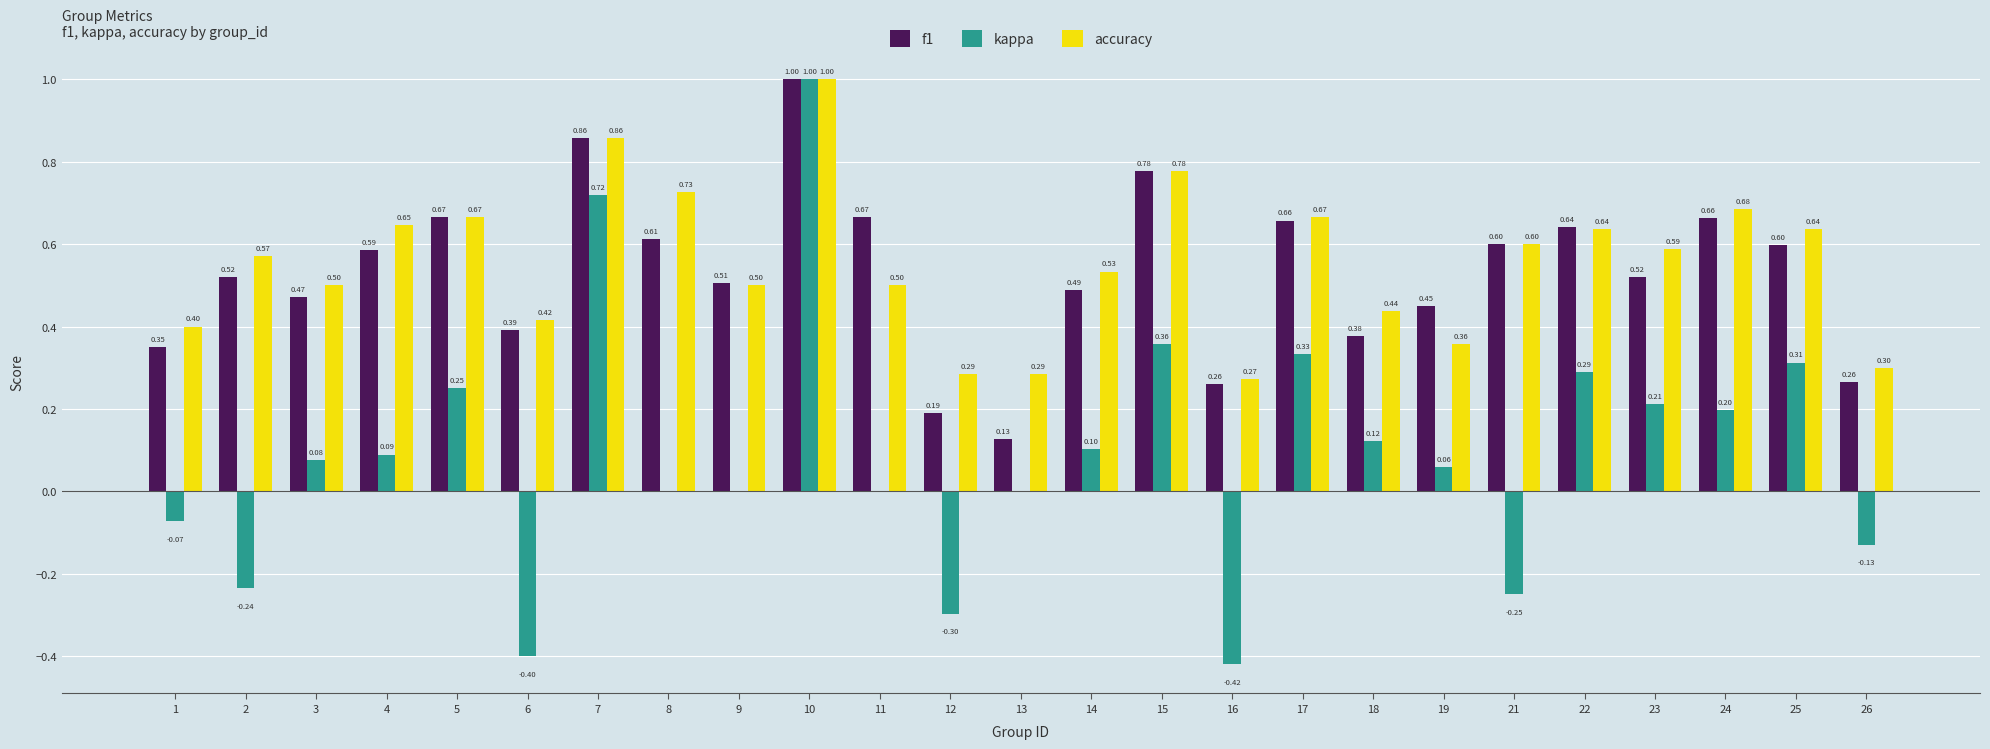

At which category is the sum across all series the highest?

10